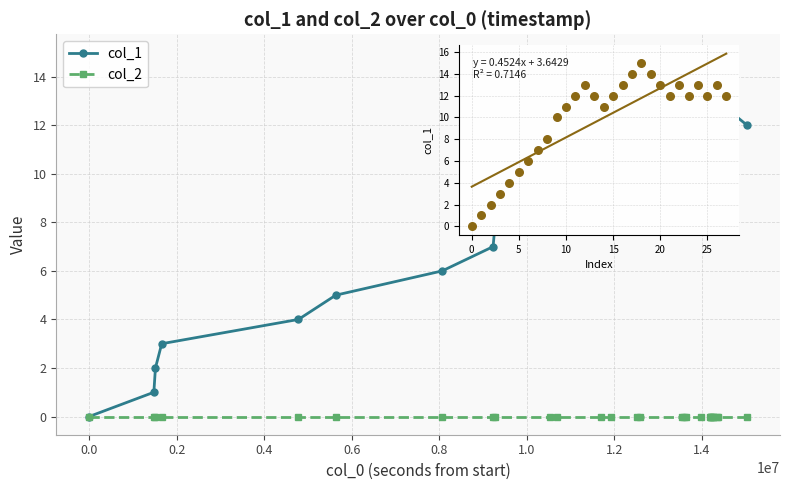

Which series reaches the maximum Y coordinate?

col_1